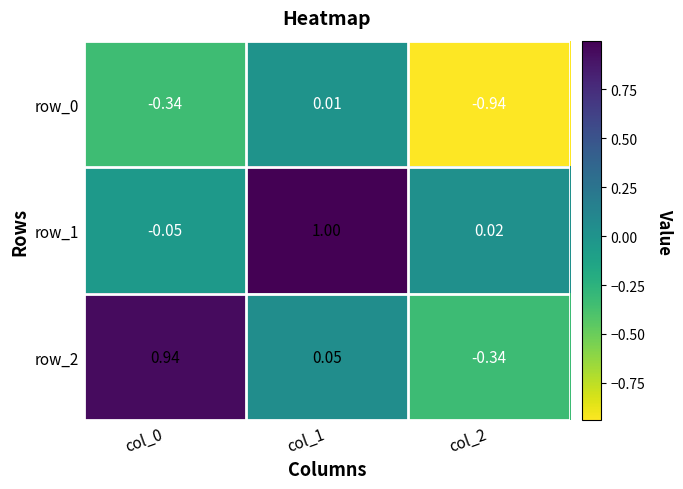

Count the number of categories in the chart.

3